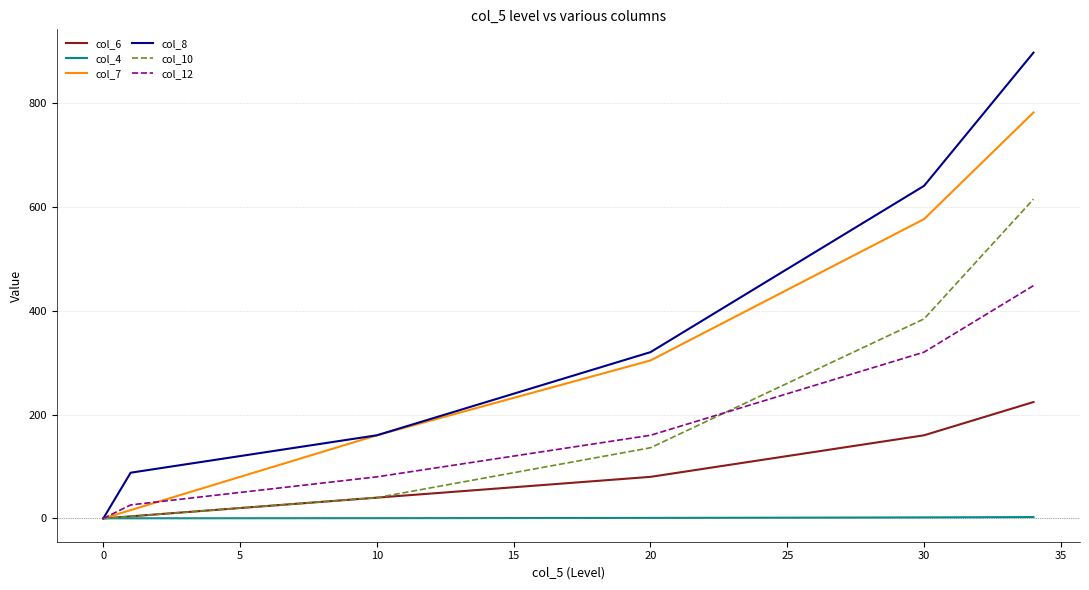

Which series has the largest range (max minus min)?

col_8